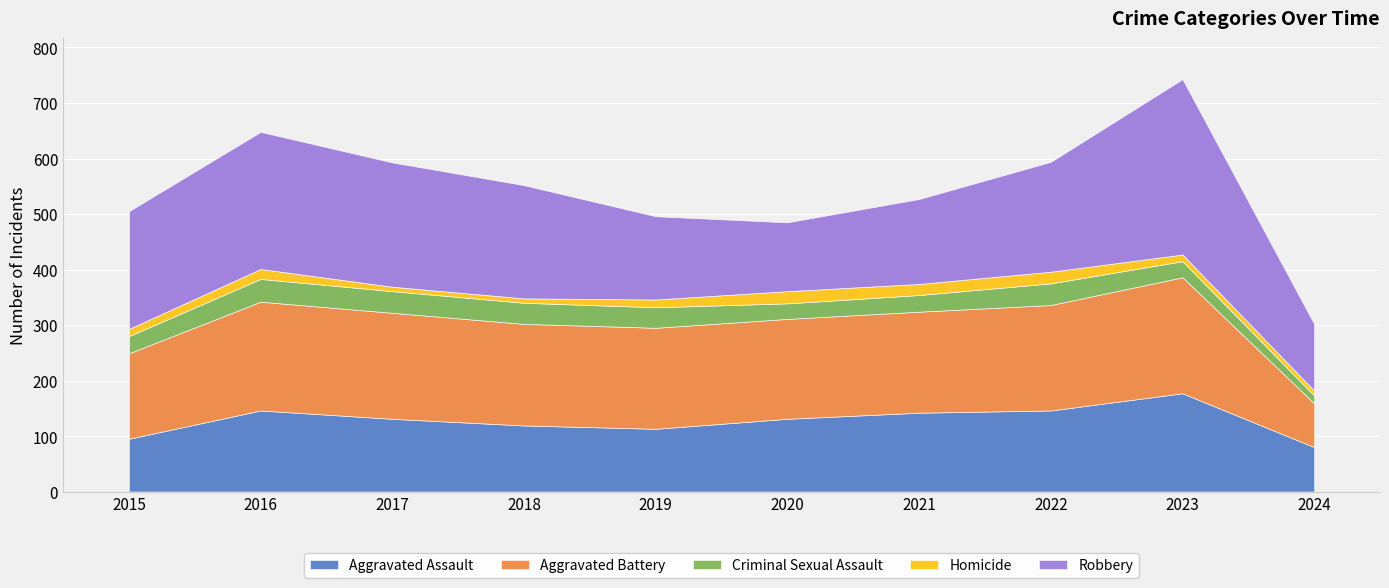

Between 2015 and 2020, which is larger?

2020